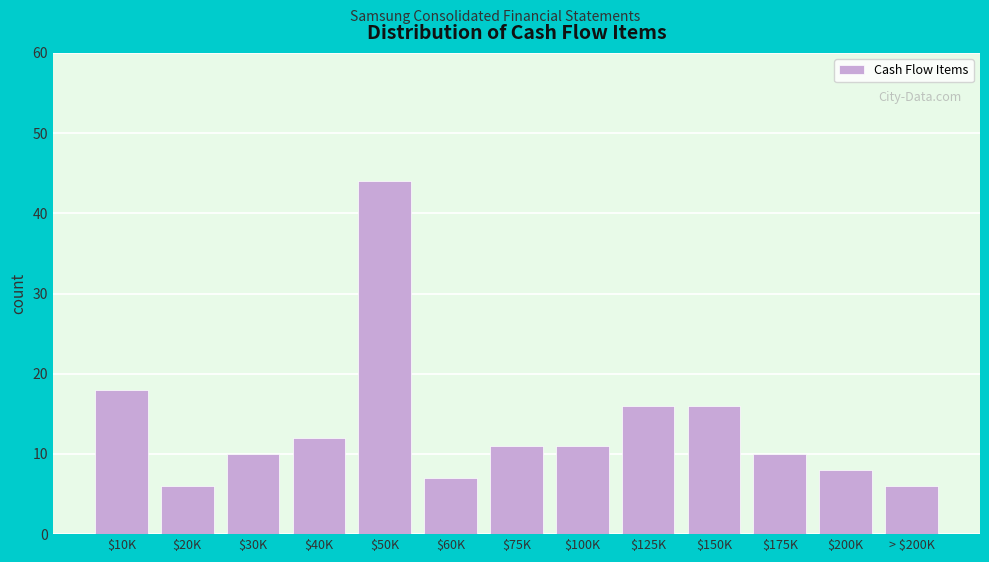

Reading left to right, transcribe all the data shown in this chart.

18	6	10	12	44	7	11	11	16	16	10	8	6